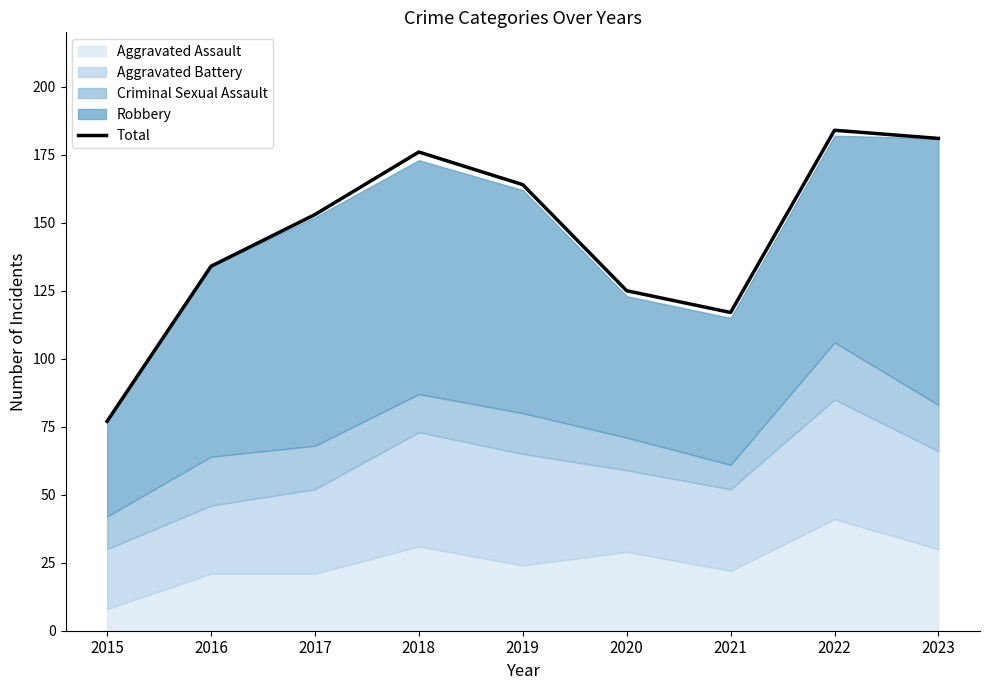

Rank the categories by value from highest to lowest.

2022, 2023, 2018, 2019, 2017, 2016, 2020, 2021, 2015